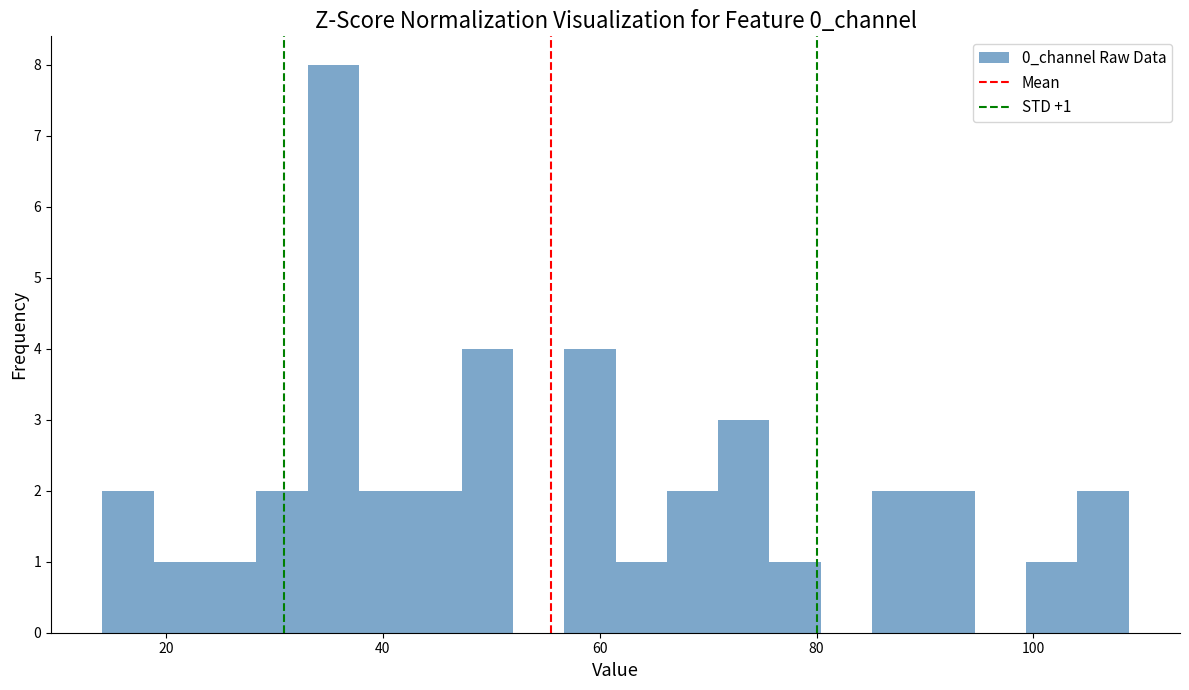

Around what value on the x-axis is the tallest bar? Give the approximate position of its centre, as read against the axis.

36